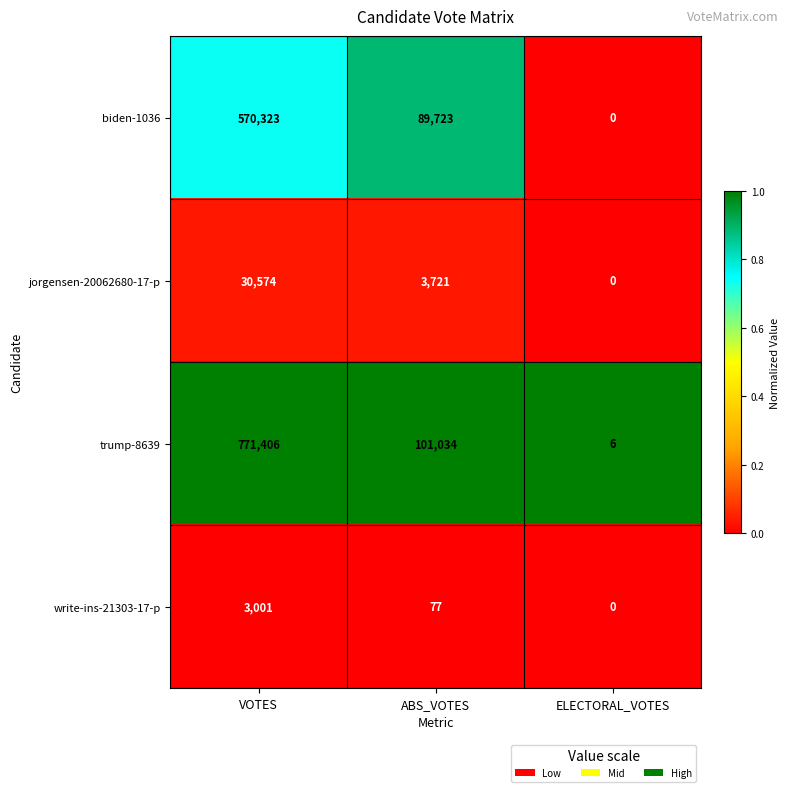

What is the maximum value for trump-8639?

771406